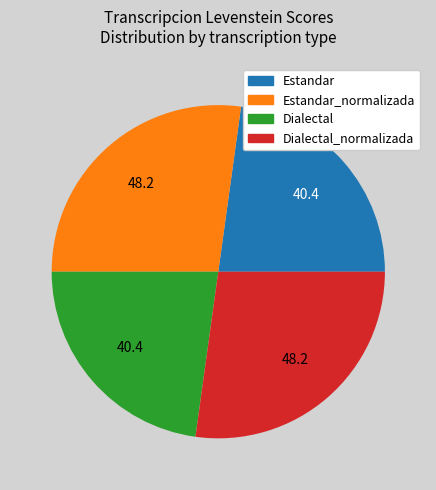

Is there a majority slice in this chart?

No